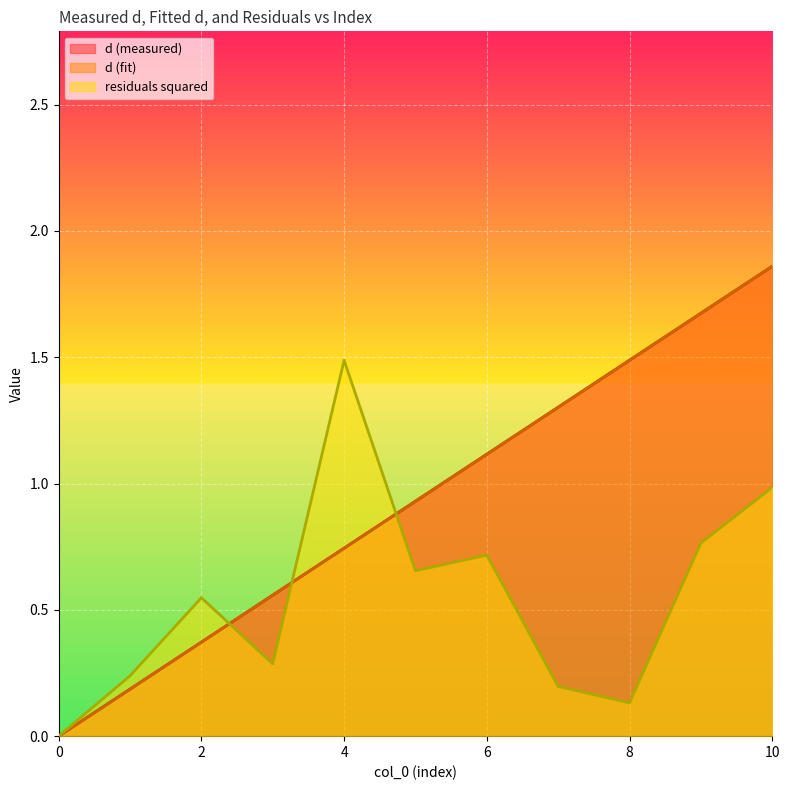

What is the average value of the residuals squared series?

0.5